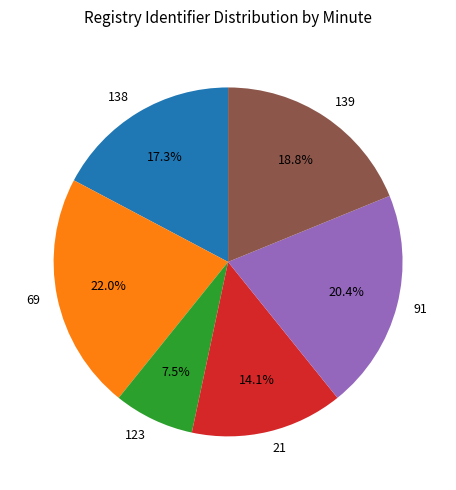

Is there a majority slice in this chart?

No